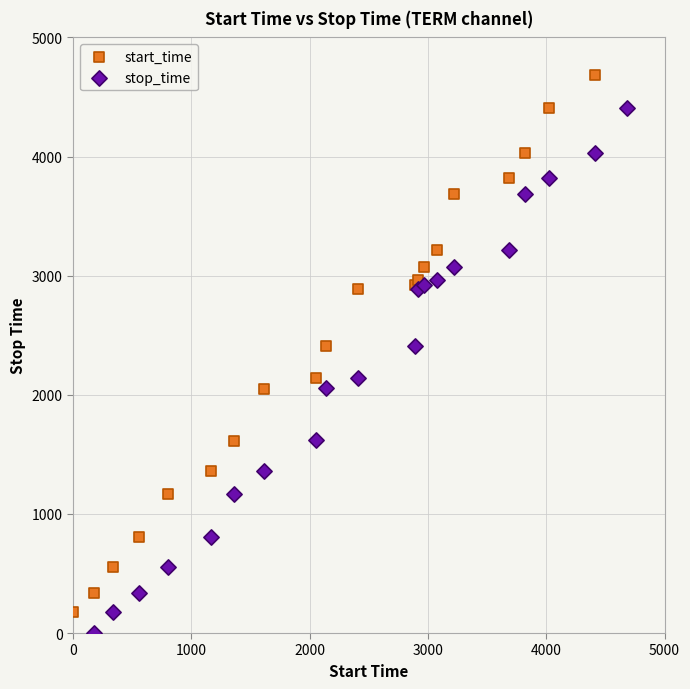

Which series has the largest Y range (max minus min)?

start_time